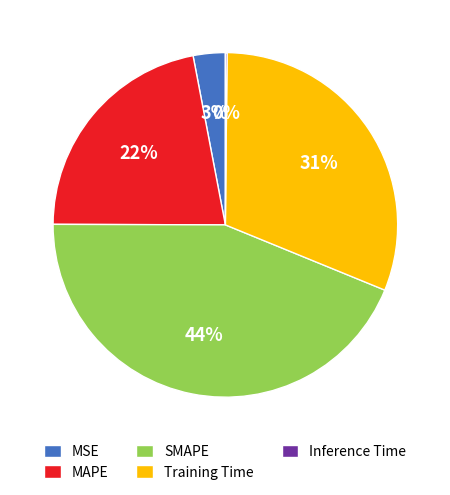

To the nearest percent, what is the difference between the largest and smallest slice percentages?

44%